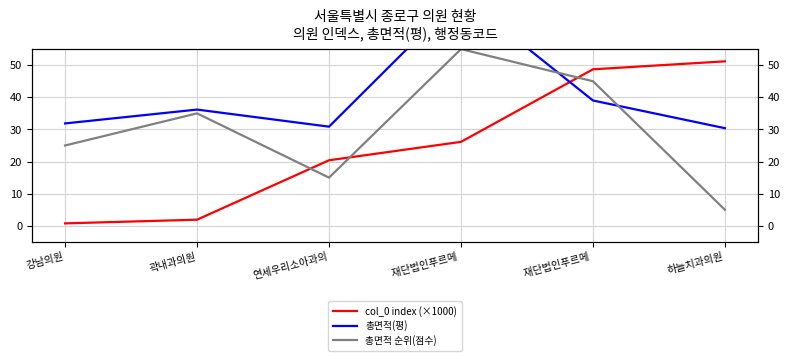

Which series changed the most between 곽내과의원 and 재단법인푸르메 ?

col_0 index (×1000)